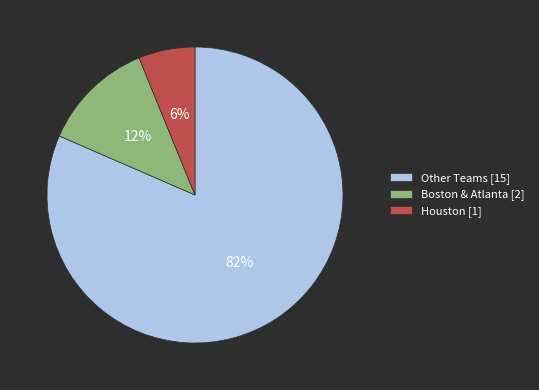

Is it true that Other Teams [15] is 69% of the pie?

False